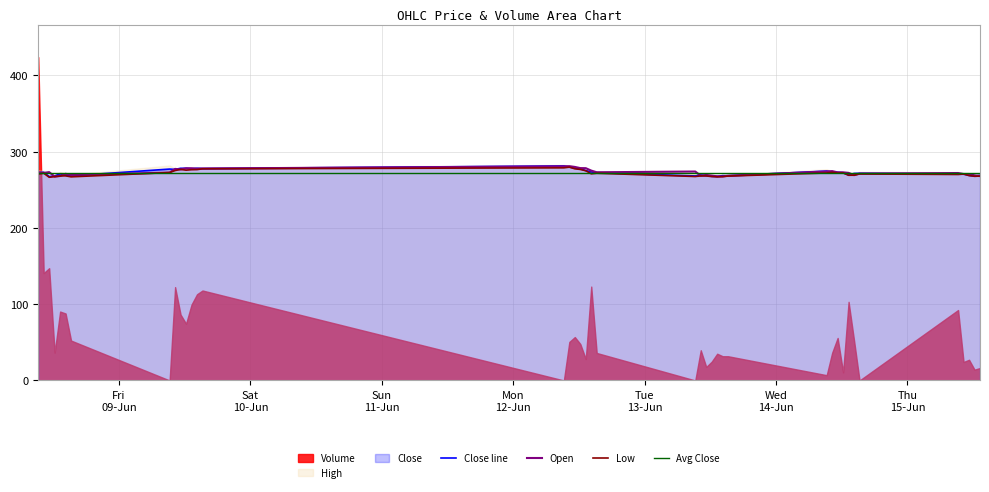

The value of Close at 2023-06-08 15:15:00 is 268.2. True or false?

True